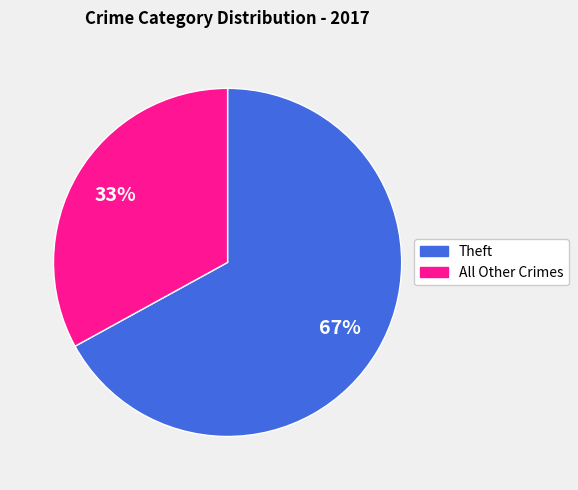

Is it true that Theft is 81% of the pie?

False